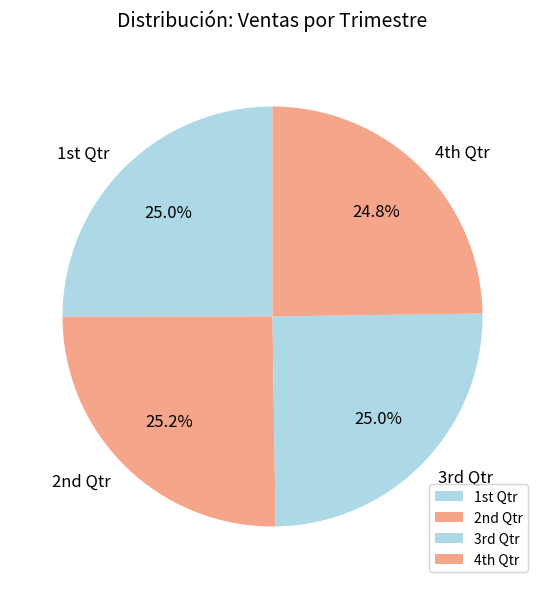

How many segments does this pie chart have?

4